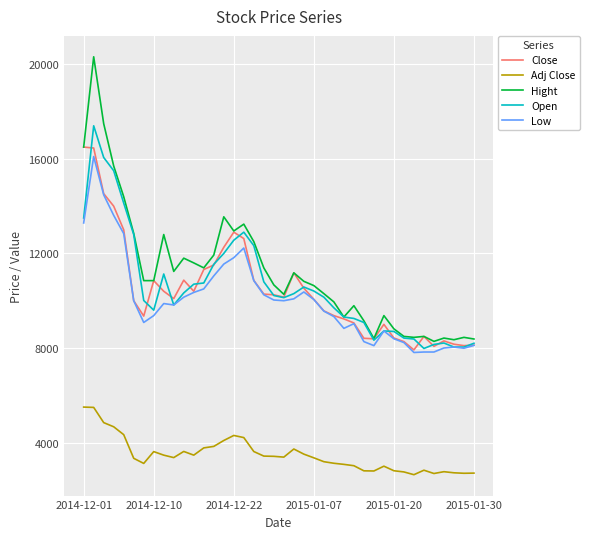

What is the highest value of the Adj Close series?

5500.0